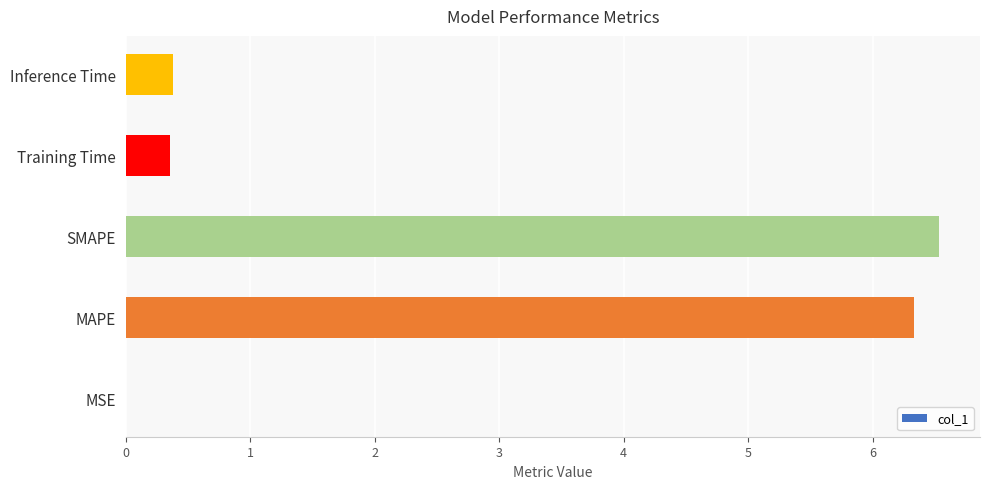

Which category has the highest value across all series?

SMAPE